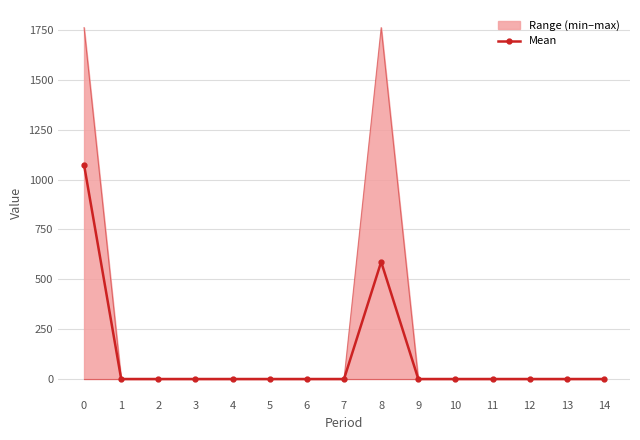

List the series in order of their peak value, highest first.

Range (min–max), Mean